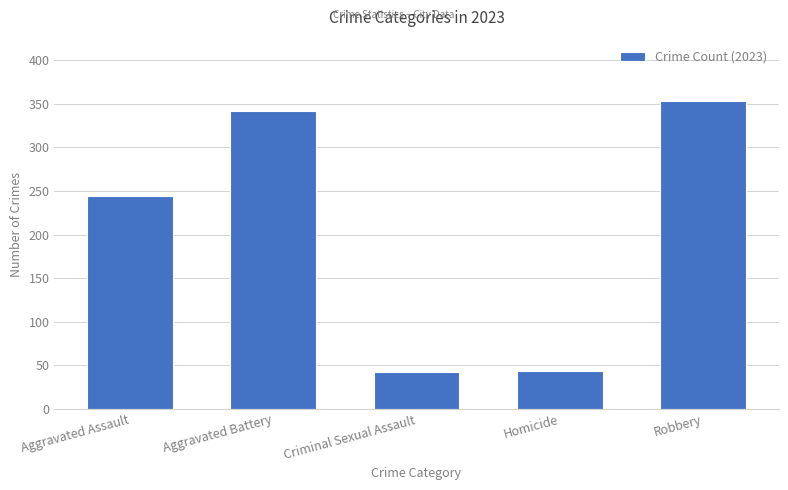

What is the change in value from Aggravated Assault to Aggravated Battery?

+98